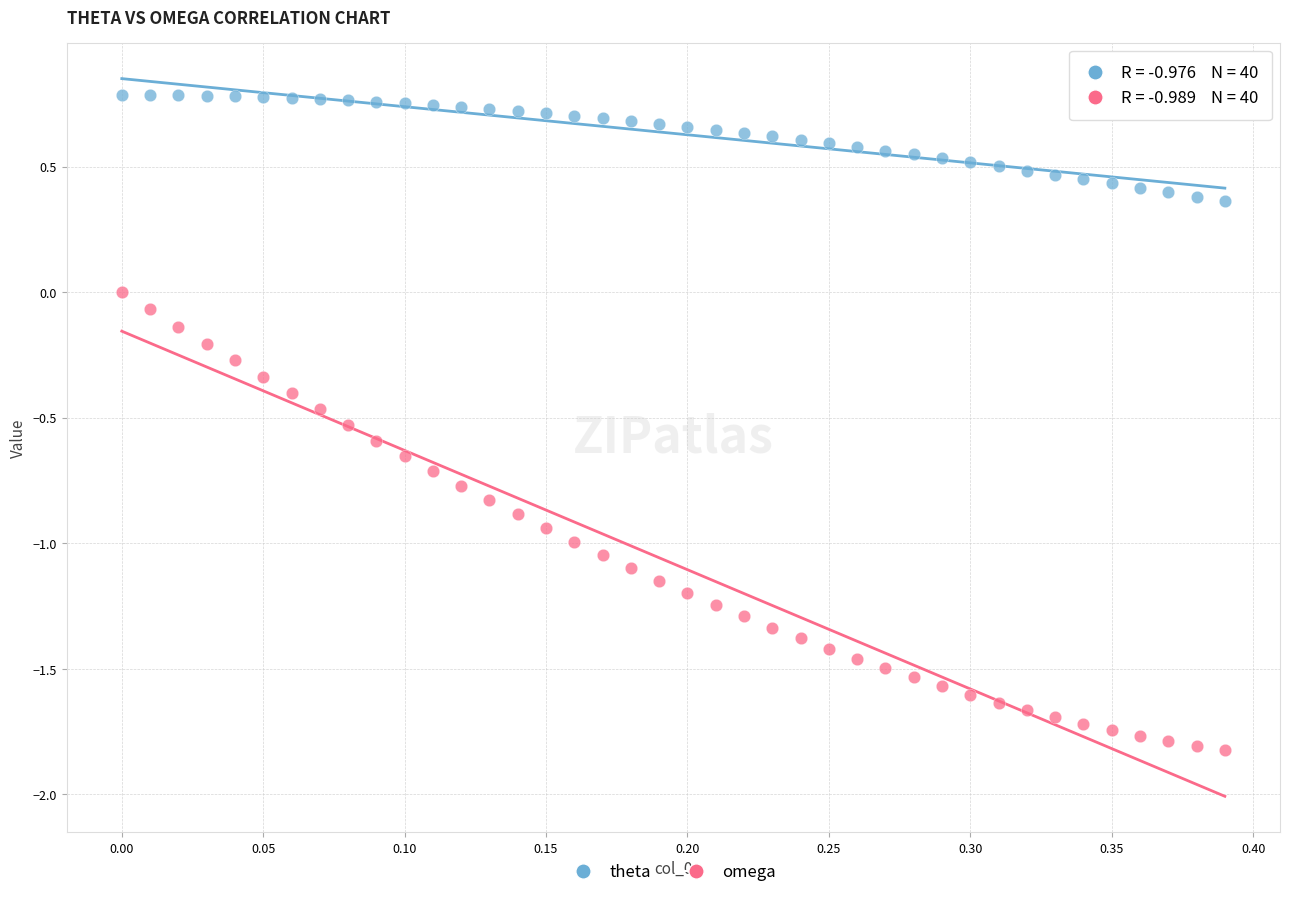

Across all data points, what is the range of Y values (max minus min)?

2.6